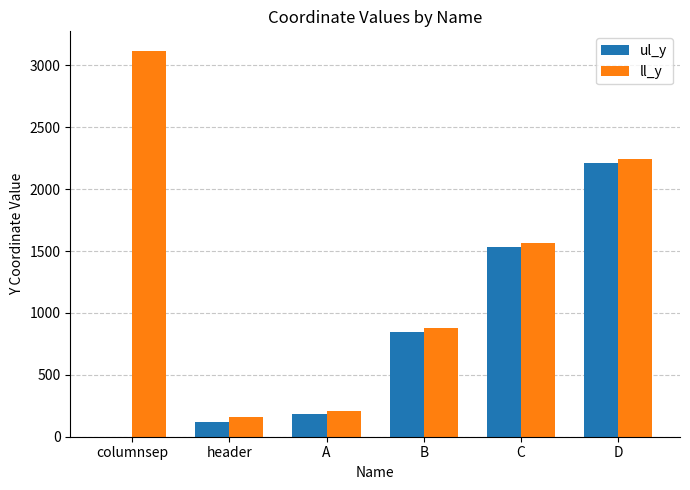

How many groups of bars are there?

6